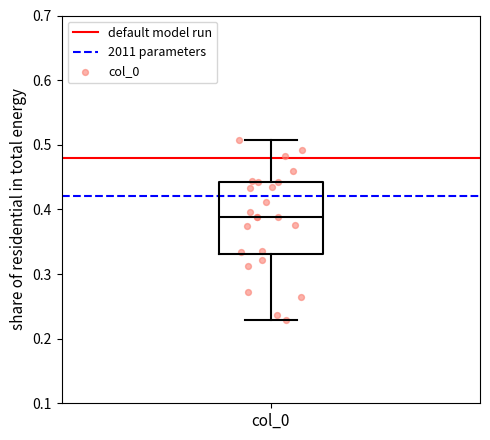

Where is the upper edge of the box for col_0 on the y-axis? The values are not printed on the chart, so give them approximately, as read against the axis.

0.44